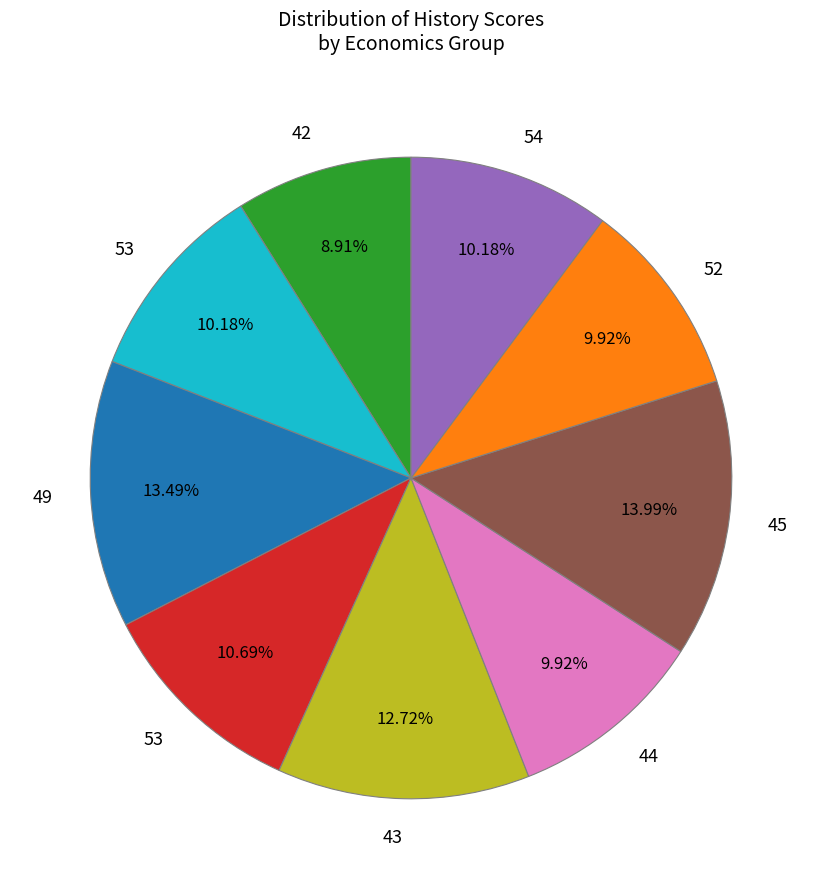

Is there a majority slice in this chart?

No